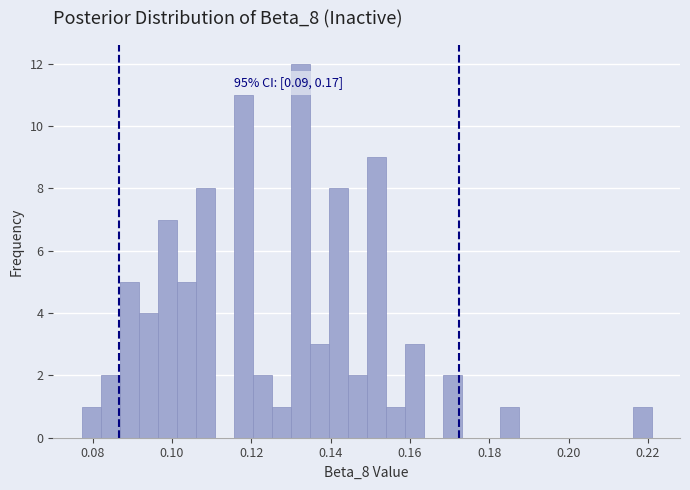

Around what value on the x-axis is the tallest bar? Give the approximate position of its centre, as read against the axis.

0.132